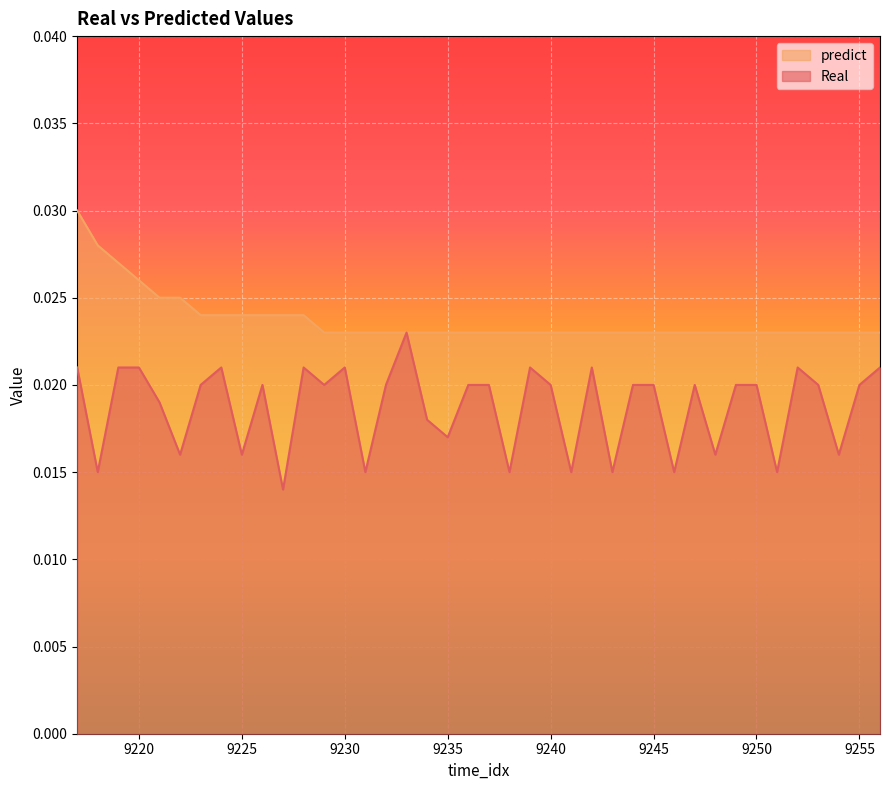

True or false: Real and predict intersect in this chart.

False